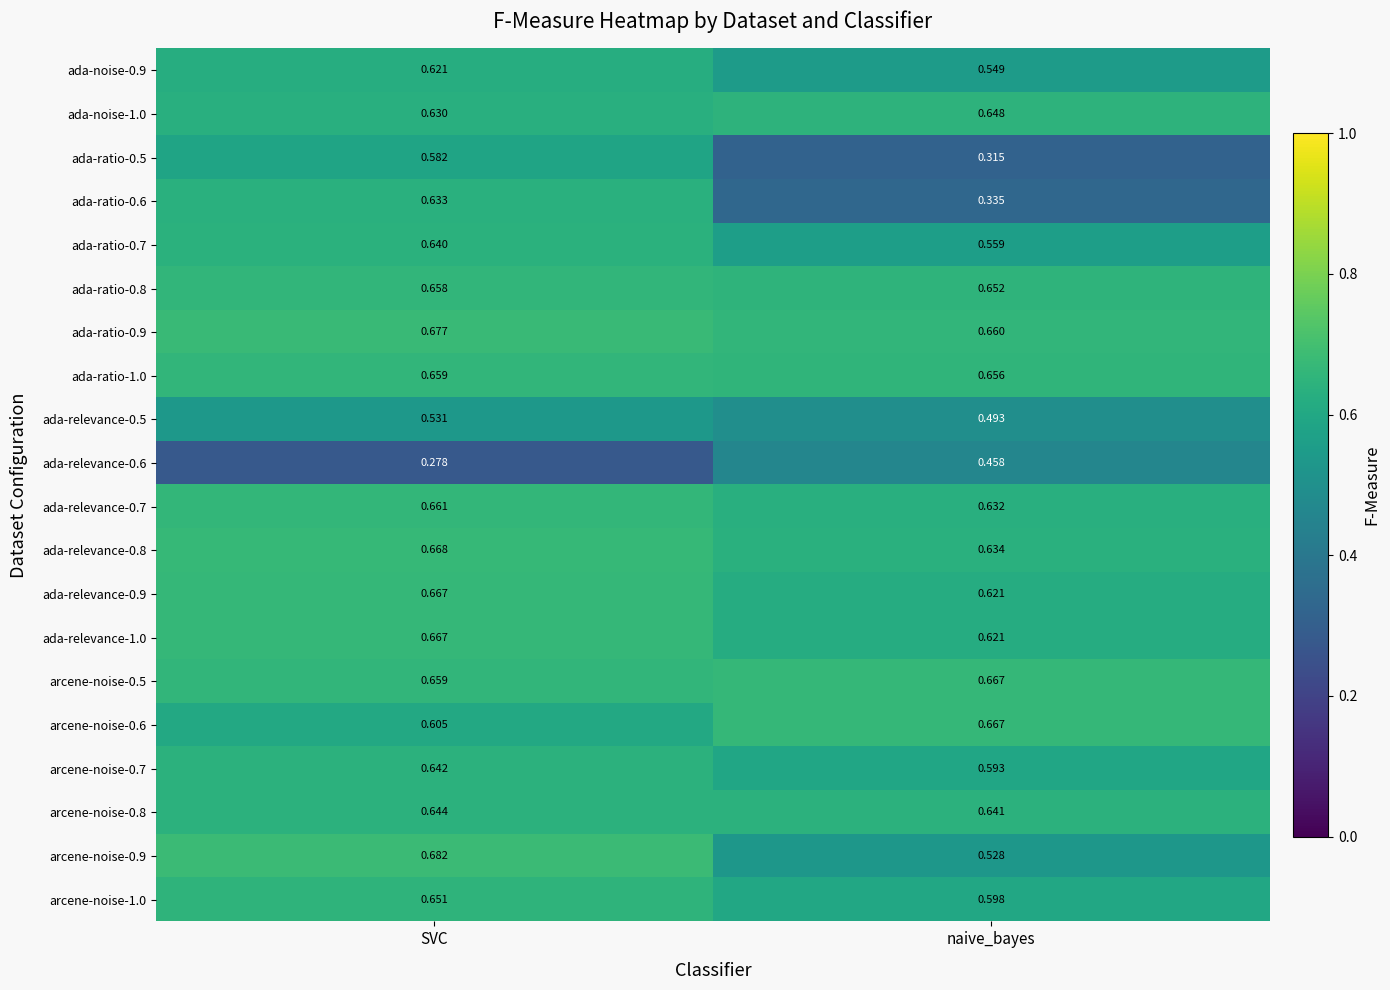

Which series changed the most between SVC and naive_bayes?

ada-ratio-0.6